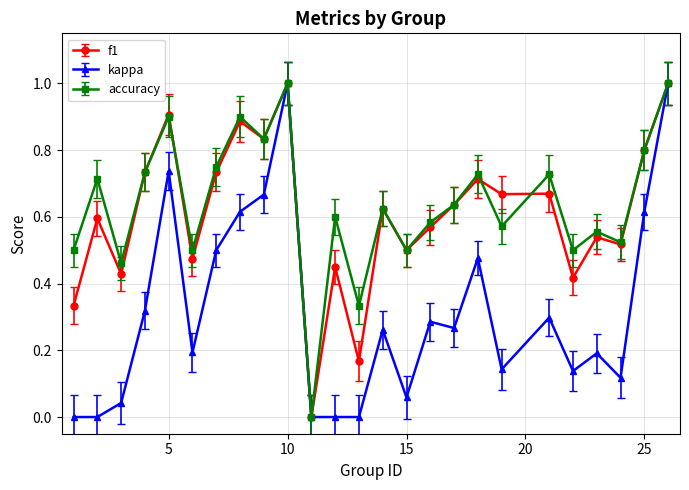

True or false: kappa has more than 1 interior local peaks.

True